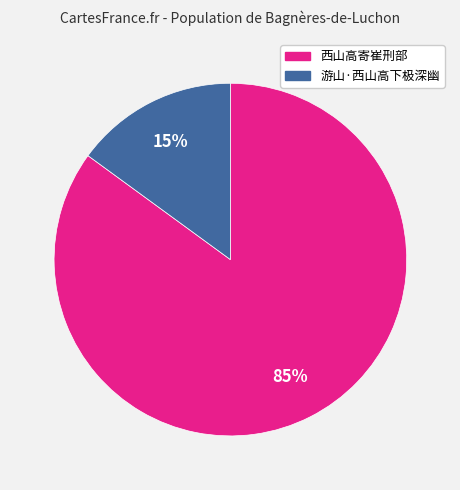

Approximately how many times larger is the value at 西山高寄崔刑部 compared to 游山·西山高下极深幽?

5.7